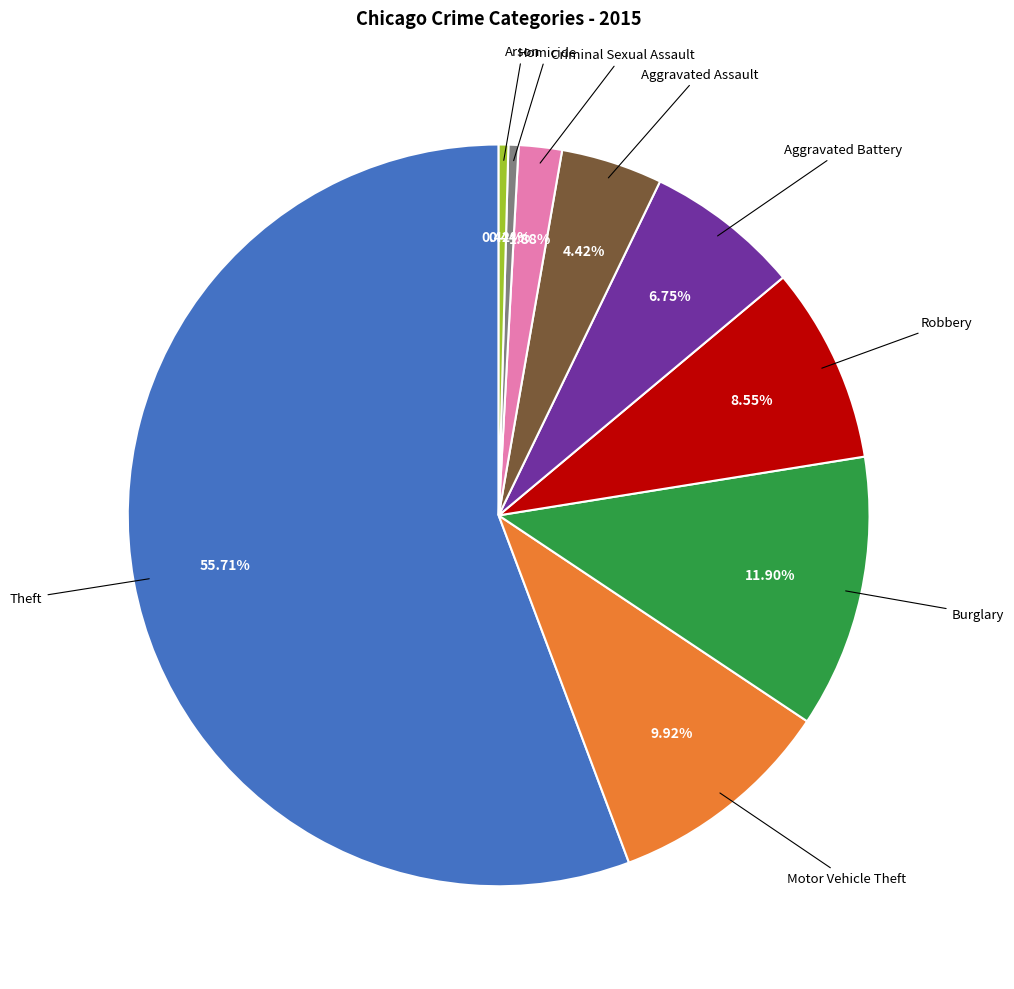

Do Burglary and Aggravated Battery together represent more than half of the pie?

No